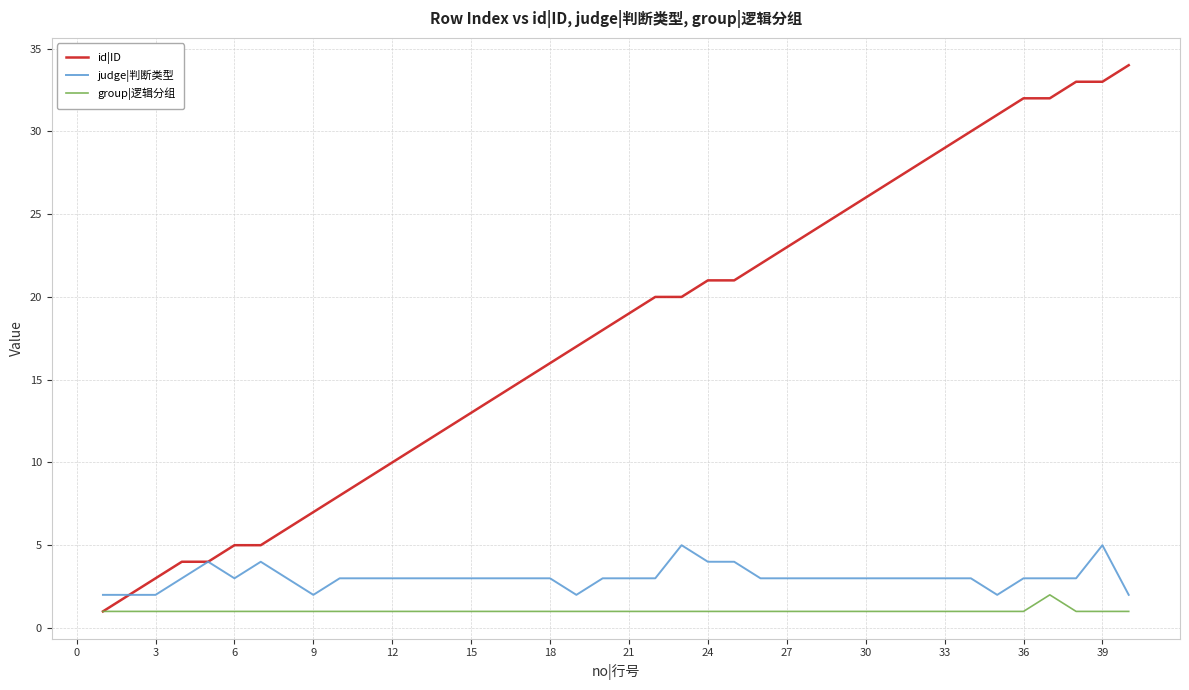

What is the average value of the id|ID series?

18